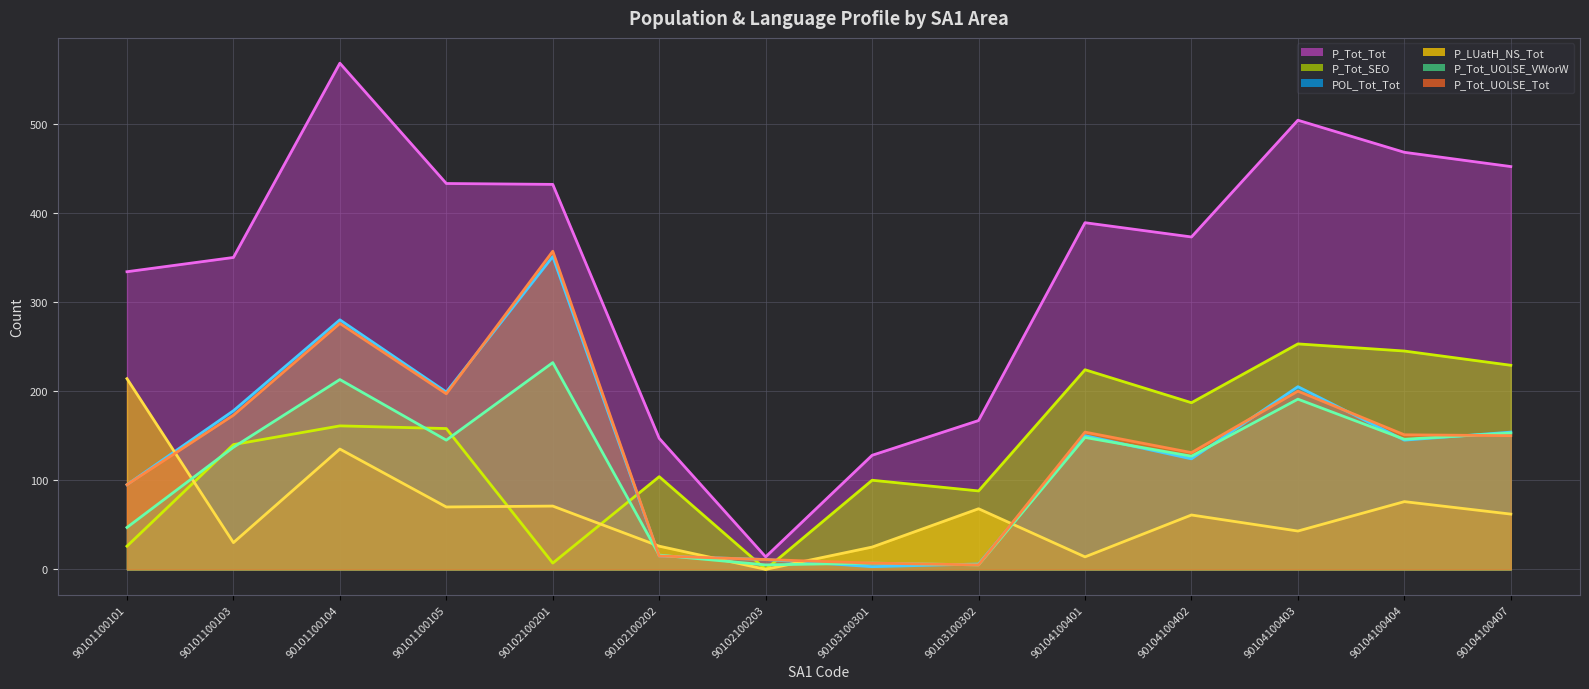

What is the total value across all series at 90101100101?

811